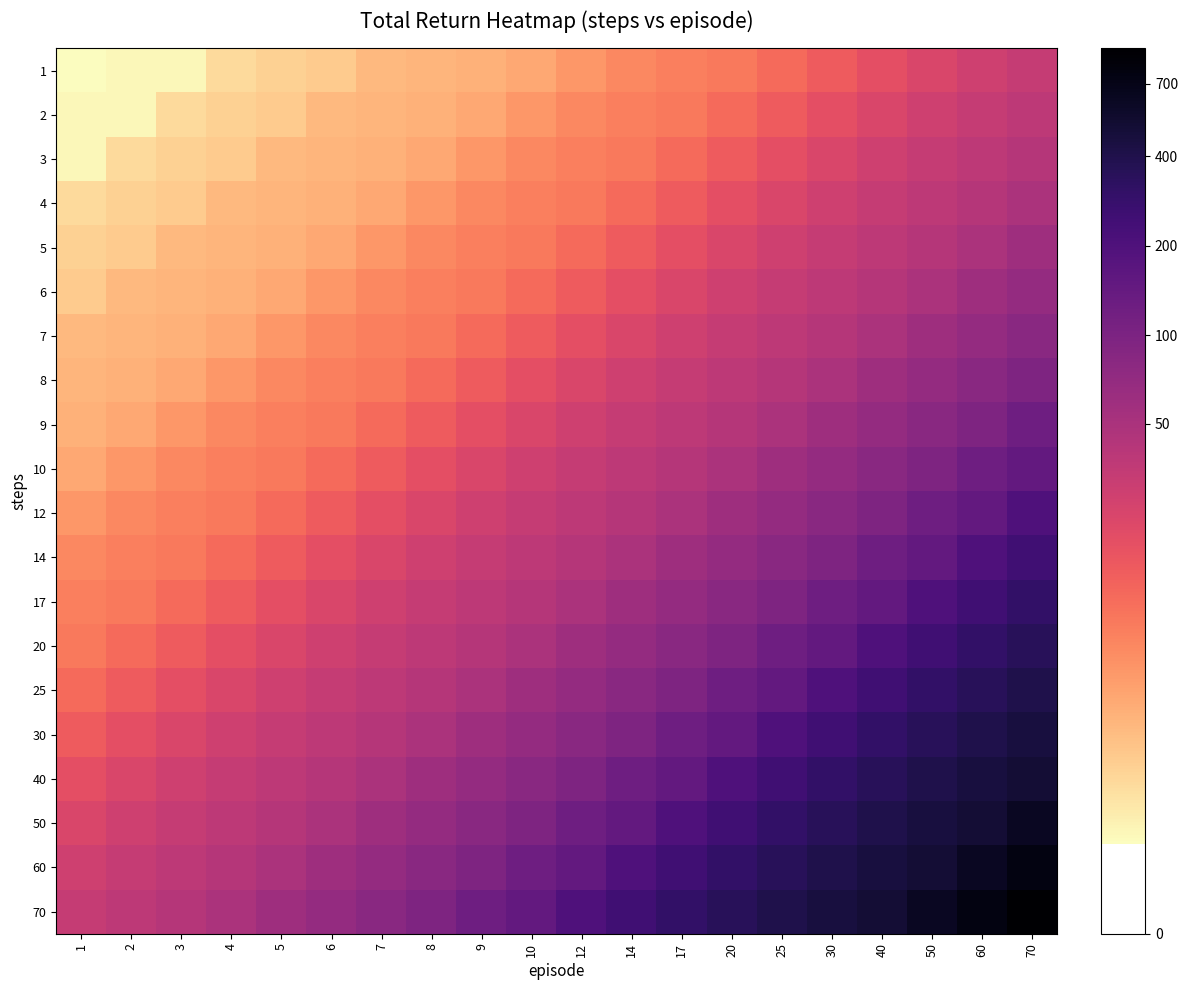

What is the minimum value shown in the chart?

0.7